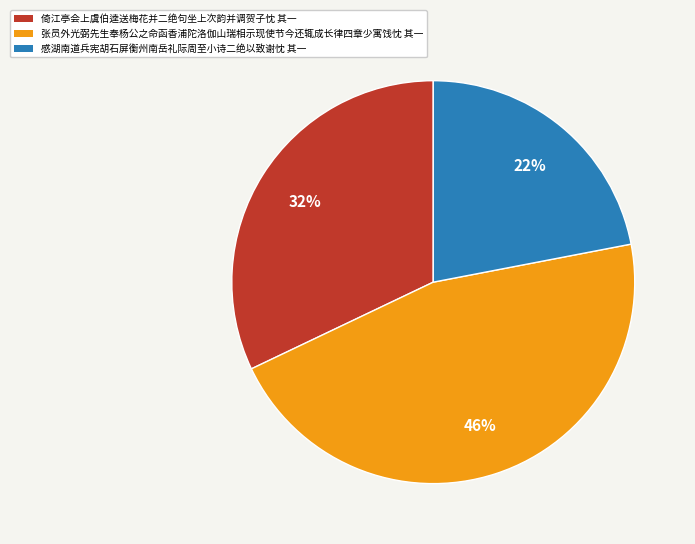

What is the ratio of the value at 倚江亭会上虞伯逵送梅花并二绝句坐上次韵并调贺子忱 其一 to the value at 张员外光弼先生奉杨公之命函香浦陀洛伽山瑞相示现使节今还辄成长律四章少寓饯忱 其一?

0.7